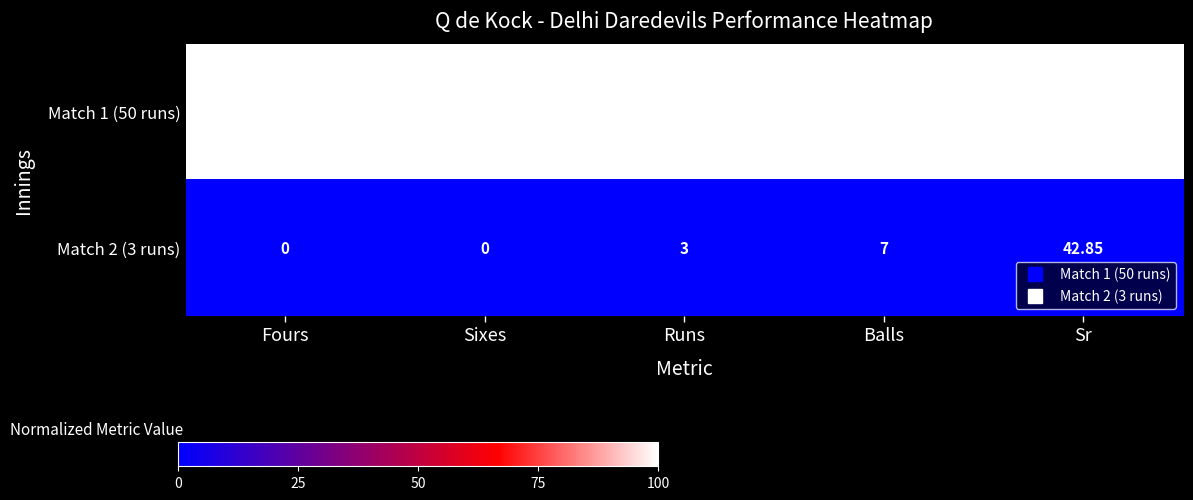

At which label does Match 1 (50 runs) reach its minimum?

Sixes